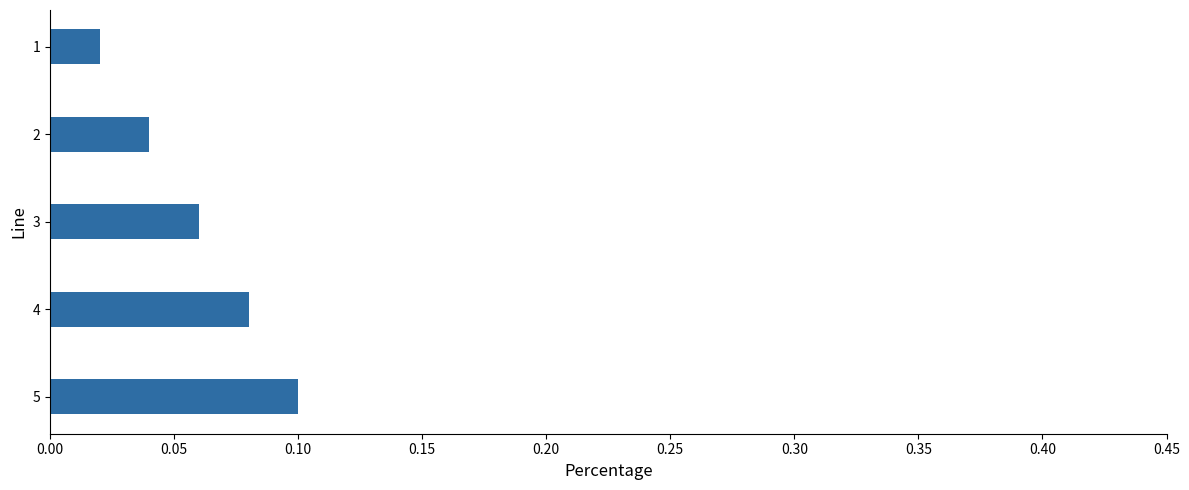

The chart shows a value of 0.1 at 3. True or false?

True